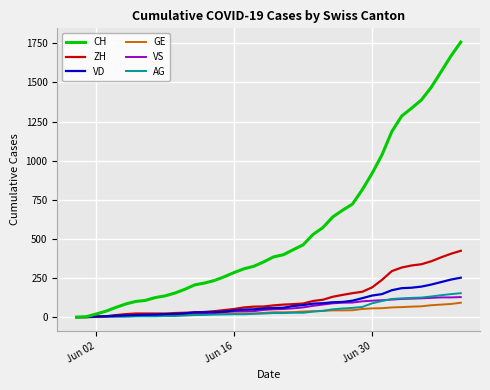

Which series has the largest range (max minus min)?

CH